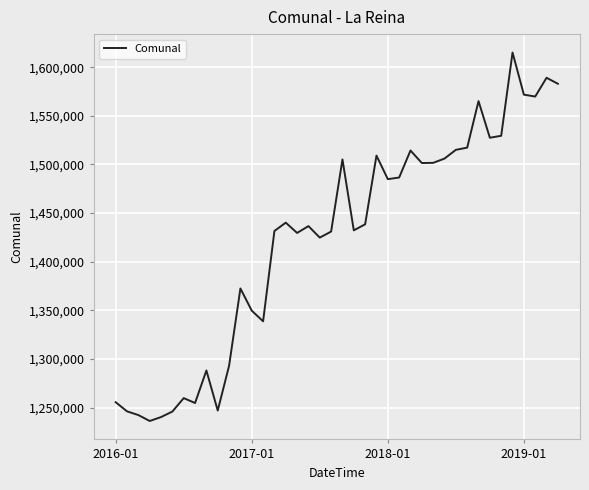

What is the smallest value displayed?

1236298